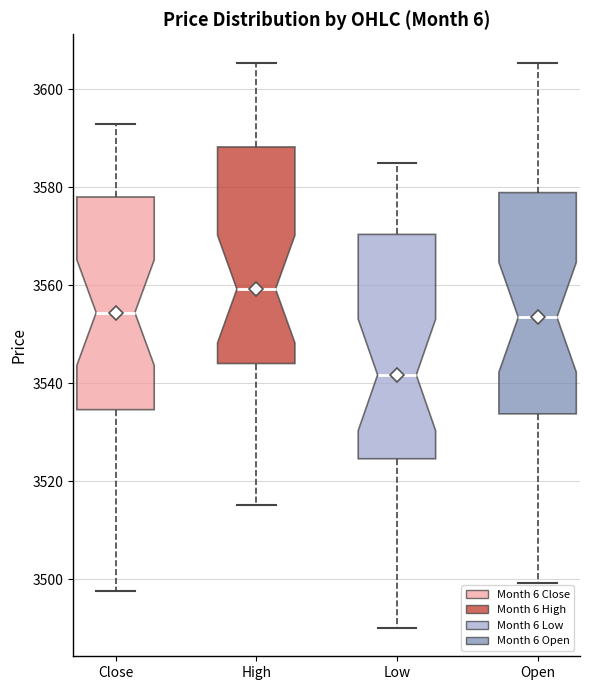

Reading left to right, read every box against the y-axis: the position of its median line, the range the box covers, and the ends of its whiskers. The values are not printed on the chart, so give them approximately, as read against the axis.

Close: median 3554, box 3534 to 3578, whiskers 3498 to 3594
High: median 3560, box 3544 to 3588, whiskers 3516 to 3606
Low: median 3542, box 3524 to 3570, whiskers 3490 to 3586
Open: median 3554, box 3534 to 3578, whiskers 3500 to 3606